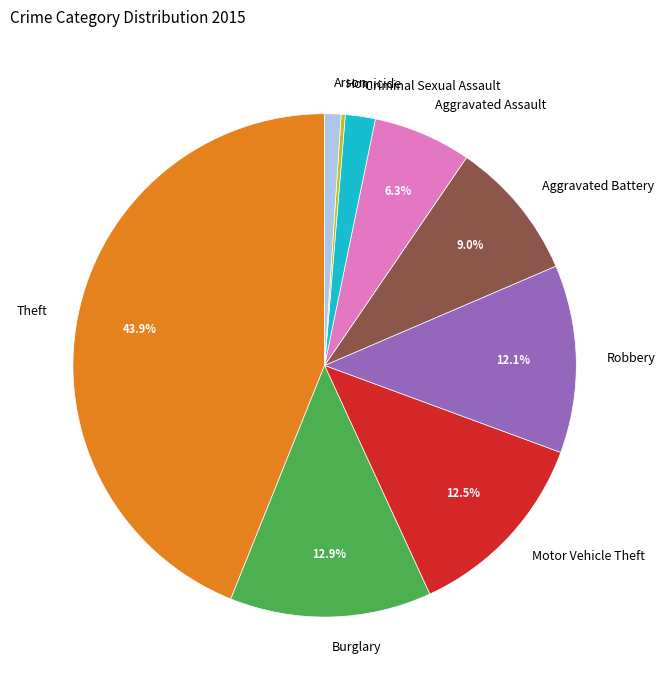

To the nearest percent, what is the average slice percentage?

11%